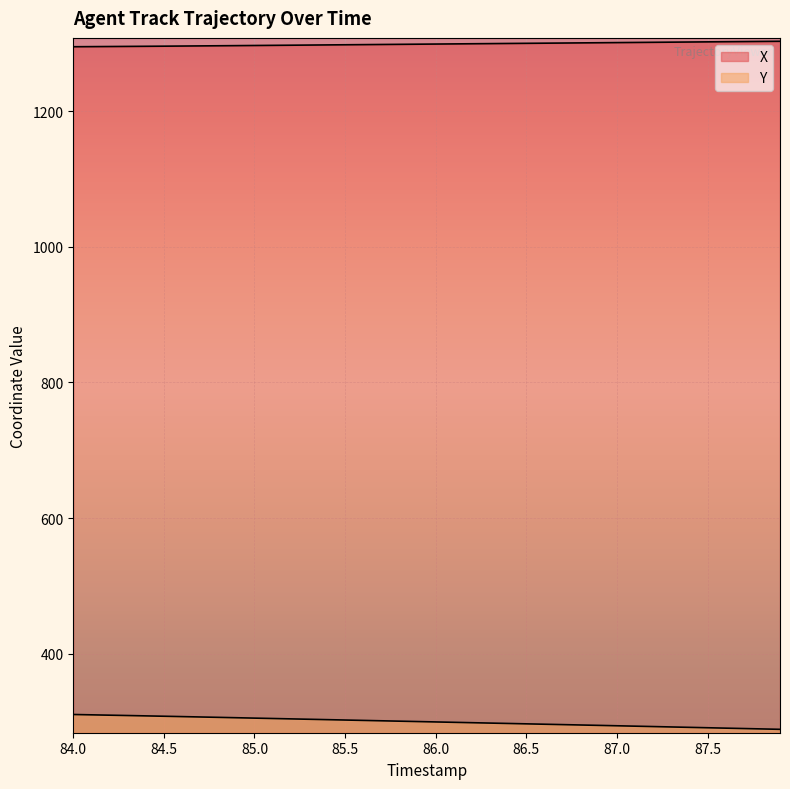

At which category is the sum across all series the highest?

84.0